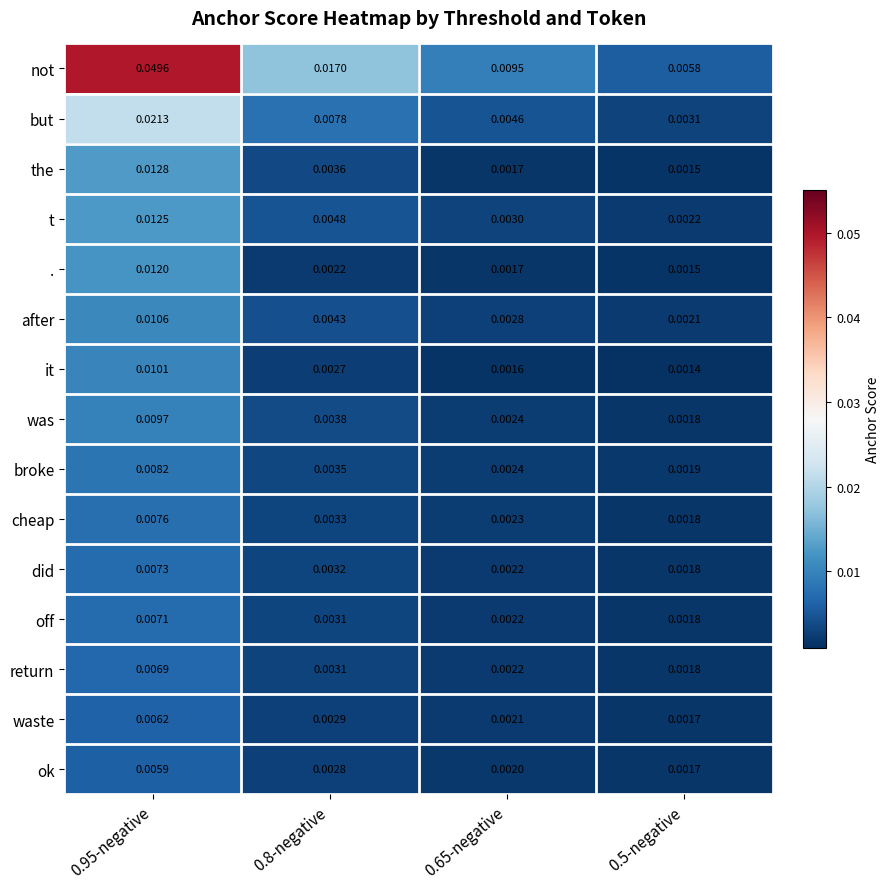

Rank the series at 0.95-negative from lowest to highest value.

ok, waste, return, off, did, cheap, broke, was, it, after, ., t, the, but, not